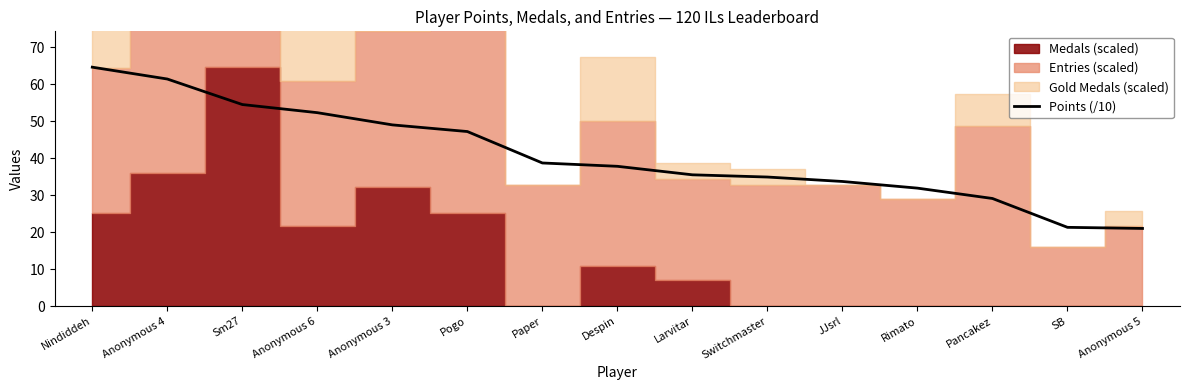

What position from the right is Despin?

8